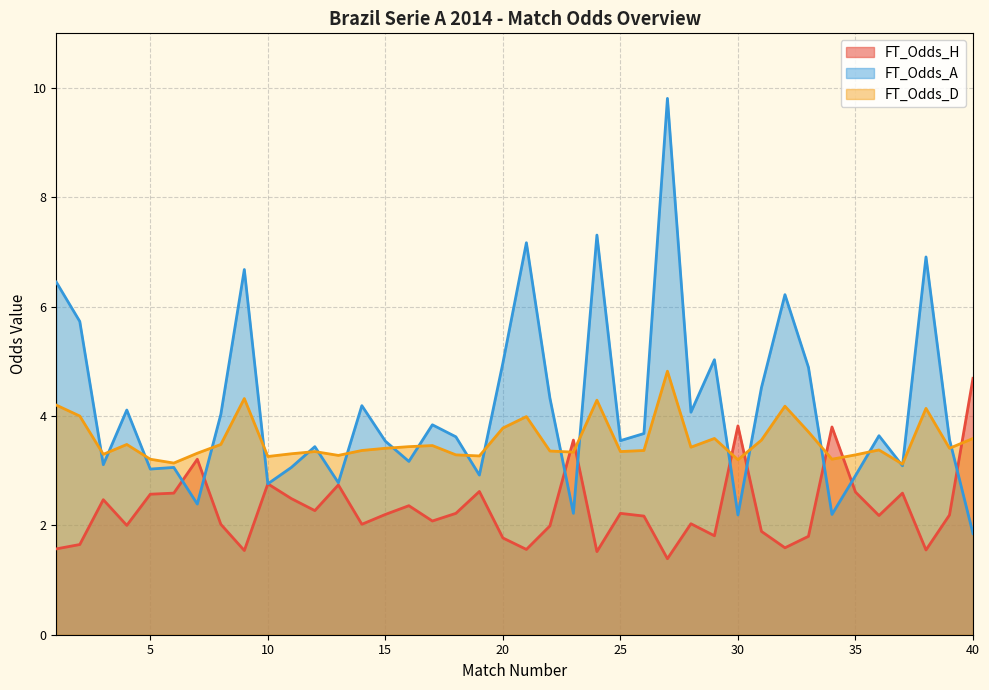

What is the difference between the second highest and second lowest values in the FT_Odds_H series?

2.3